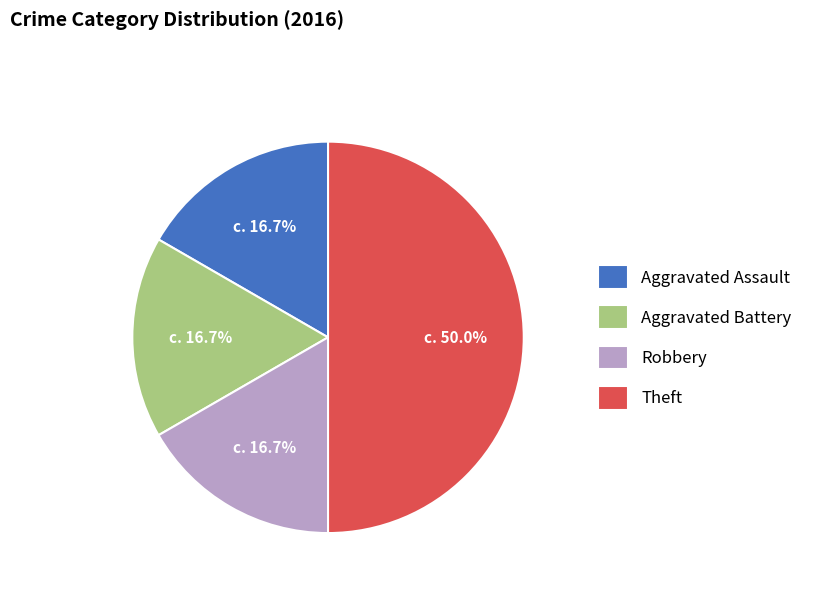

Is Aggravated Assault the majority of the pie?

No